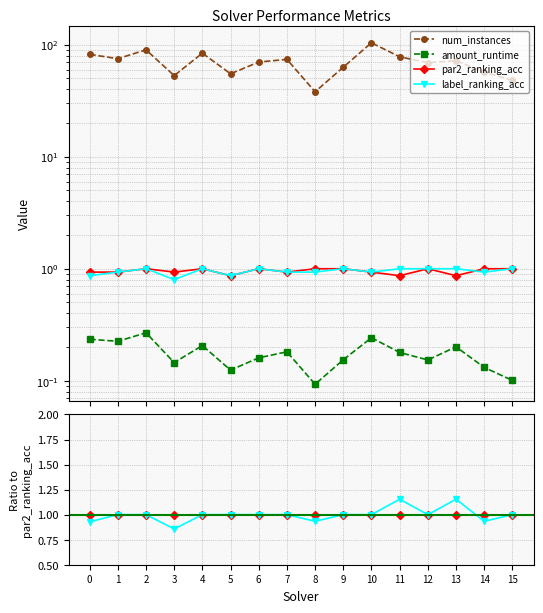

Is the value of amount_runtime at 8 greater than the value of par2_ranking_acc at 14?

No